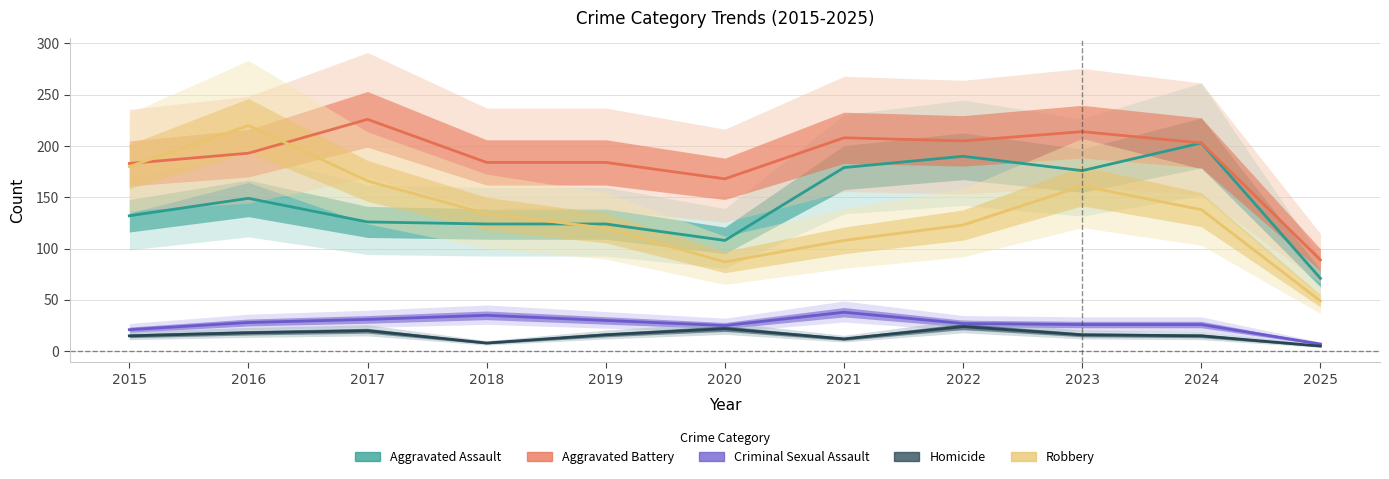

What is the maximum value for Aggravated Battery?

226